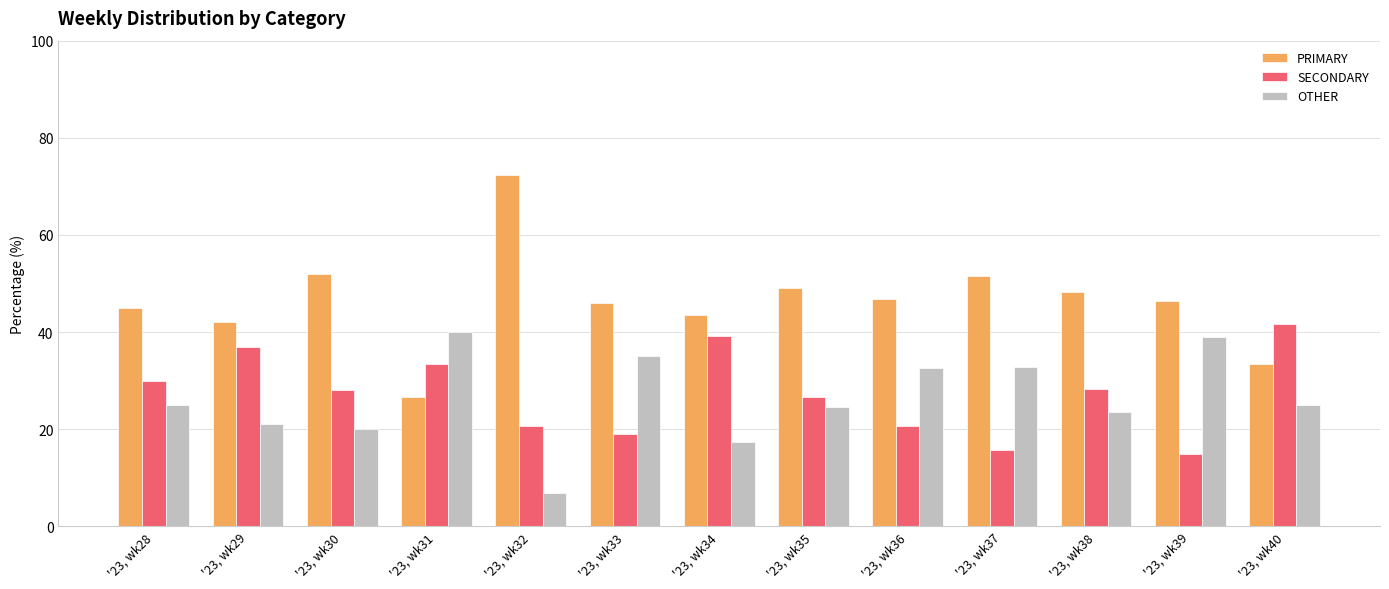

Are the bars horizontal?

No